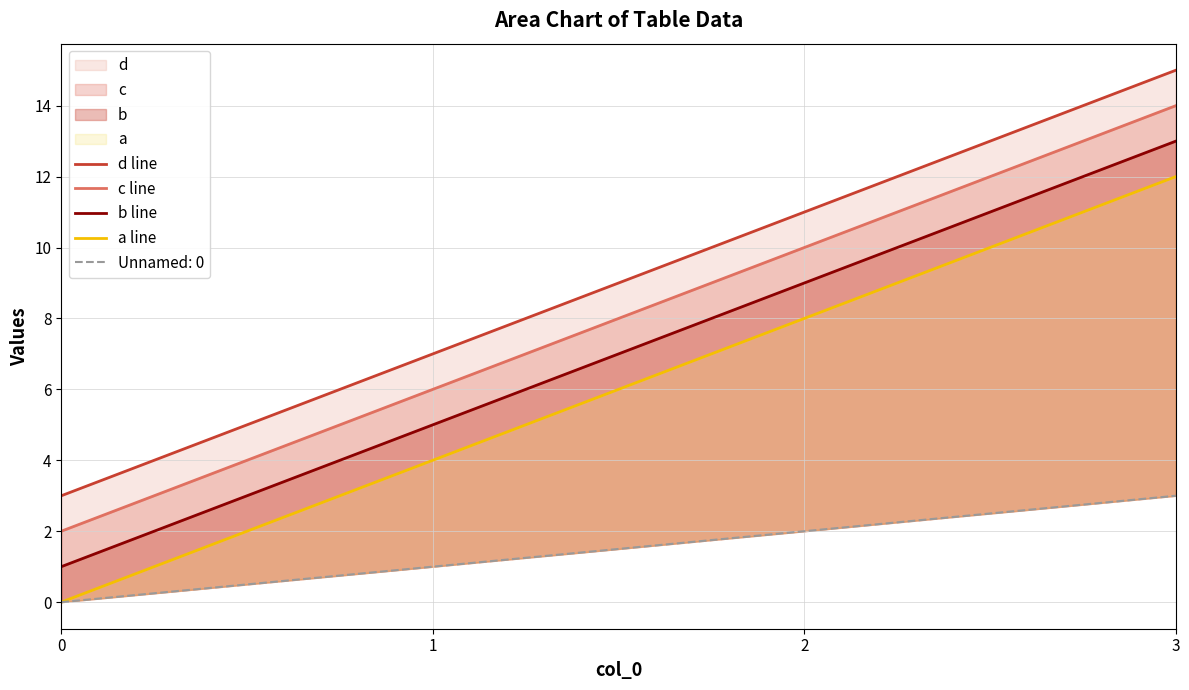

At which category is the sum across all series the highest?

3